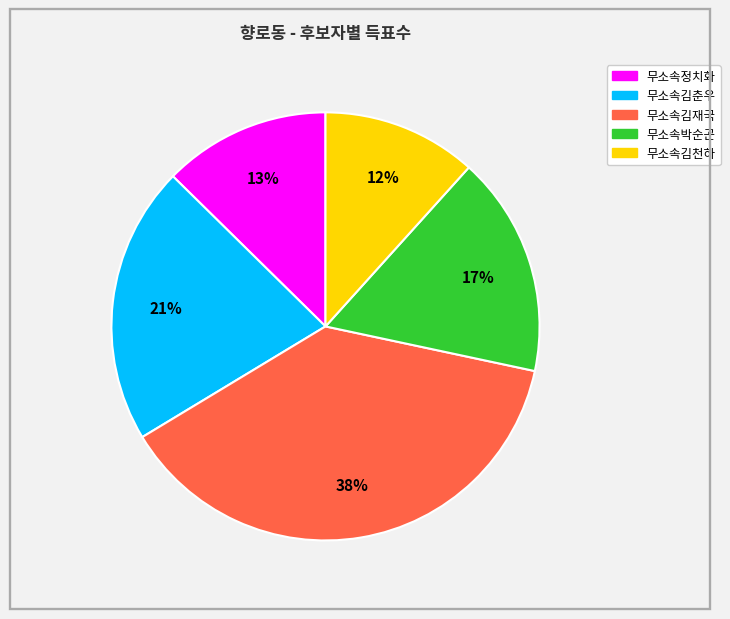

Approximately how many times larger is the value at 무소속김천하 compared to 무소속김춘우?

0.6